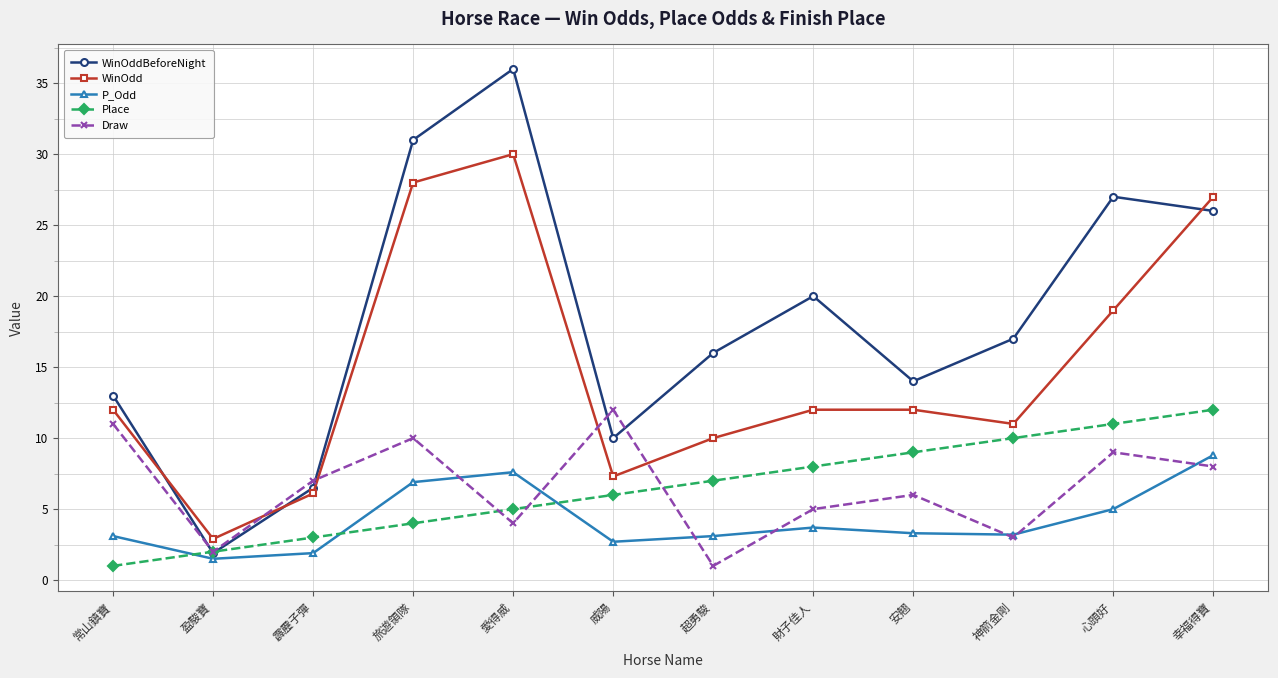

What position from the left is 安翹?

9